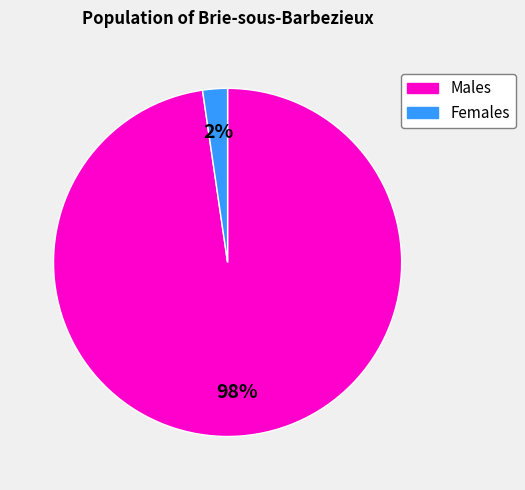

What percentage is the Males slice, to the nearest percent?

98%